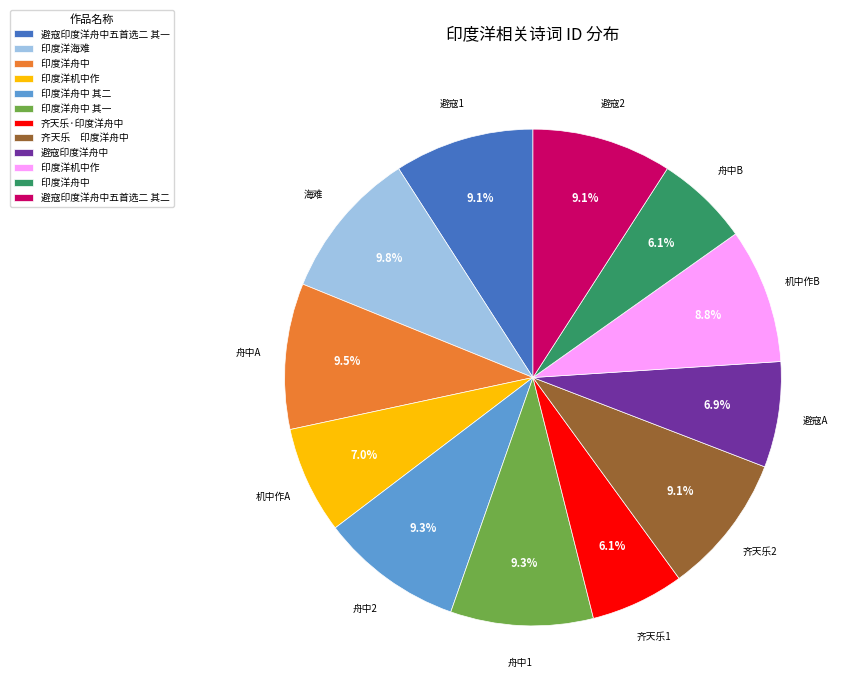

Does any single category account for the majority?

No